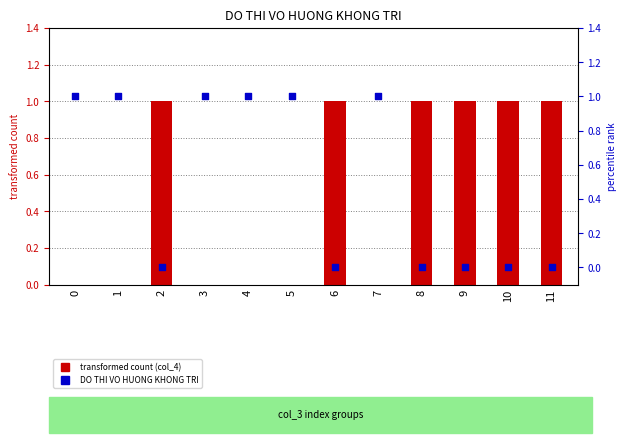

At how many categories does at least one series exceed 0?

12